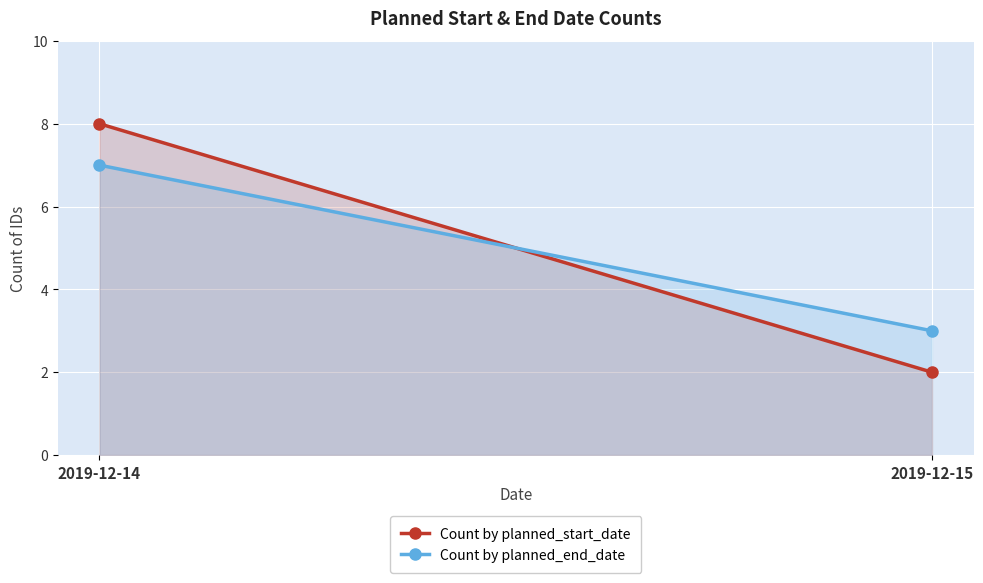

Reading left to right, transcribe all the data shown in this chart.

Count by planned_start_date: 8	2
Count by planned_end_date: 7	3